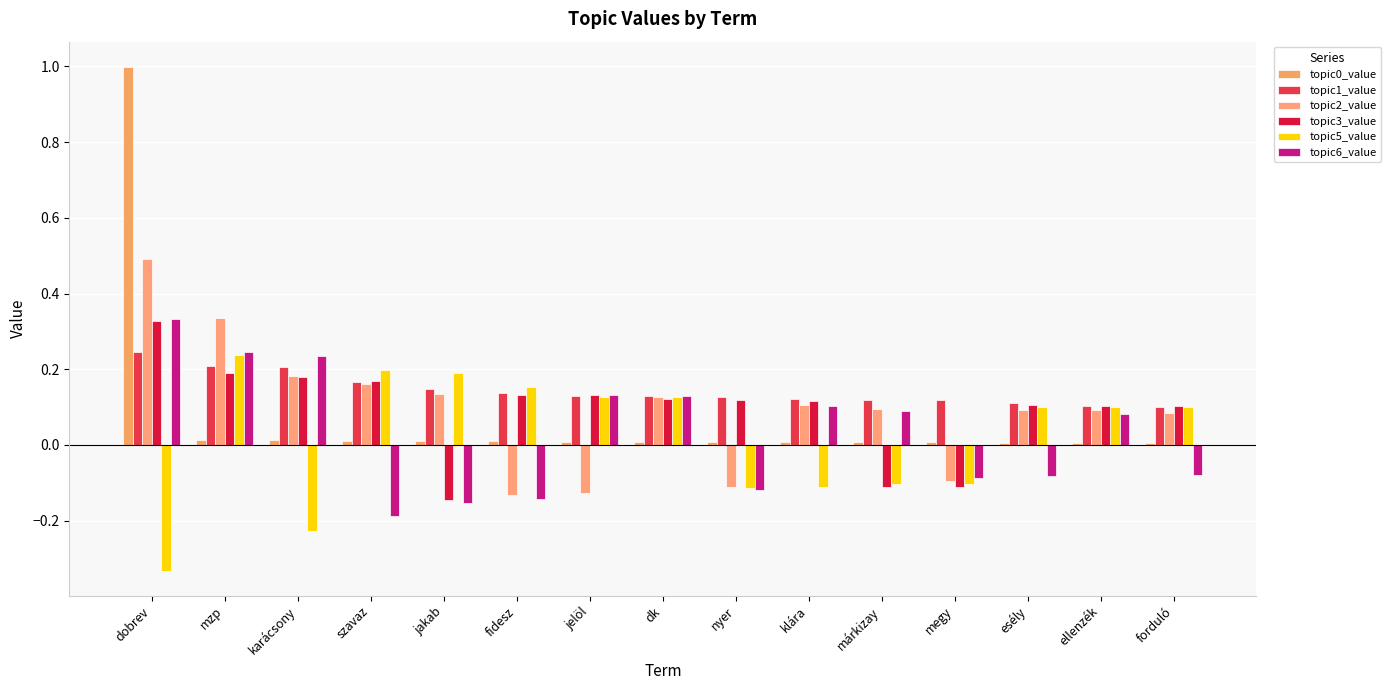

What position from the right is szavaz?

12